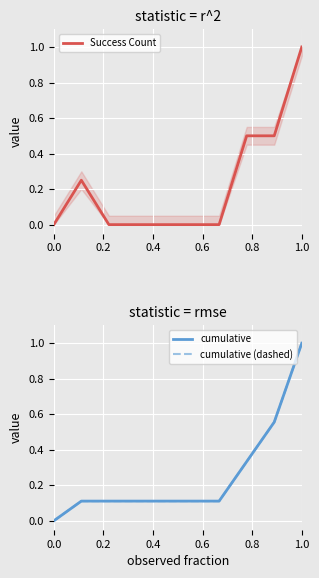

Reading left to right, what are all the values shown in this chart?

Success Count: 0.0	0.2	0.0	0.0	0.0	0.0	0.0	0.5	0.5	1.0
cumulative: 0.0	0.1	0.1	0.1	0.1	0.1	0.1	0.3	0.6	1.0
cumulative (dashed): 0.0	0.1	0.1	0.1	0.1	0.1	0.1	0.3	0.6	1.0